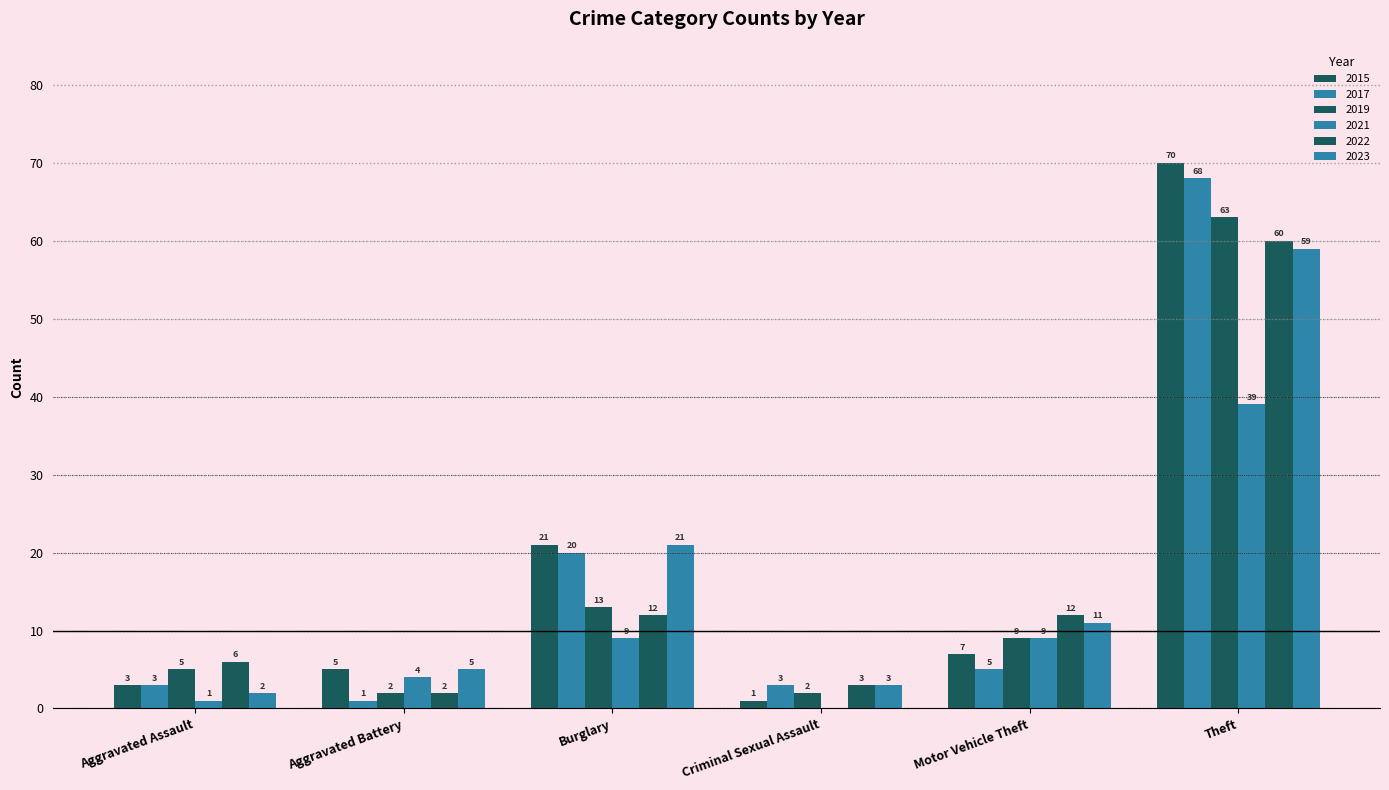

How many distinct data groups are displayed?

6